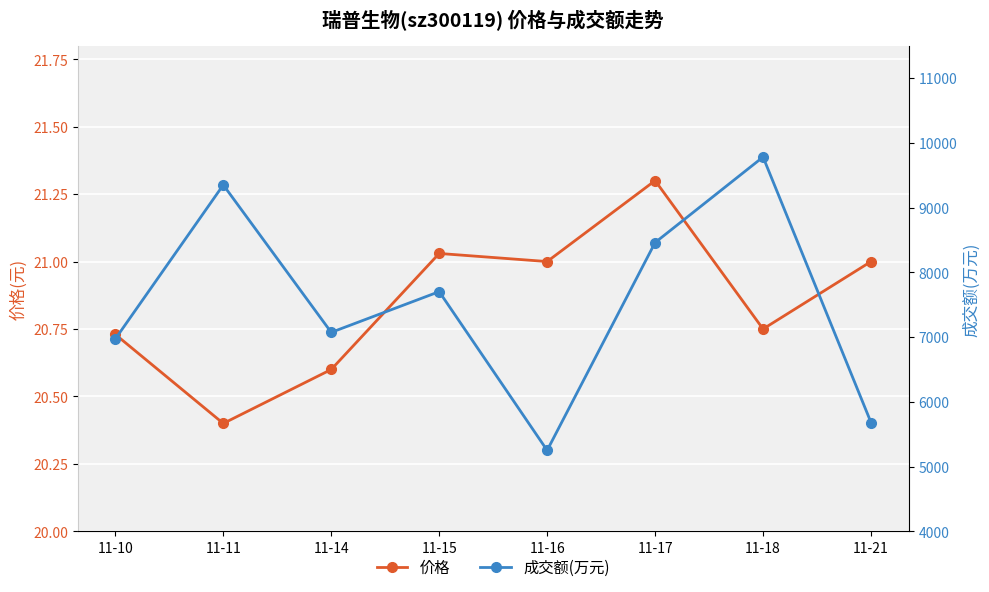

At 11-10, list the series in order from smallest to largest.

价格, 成交额(万元)